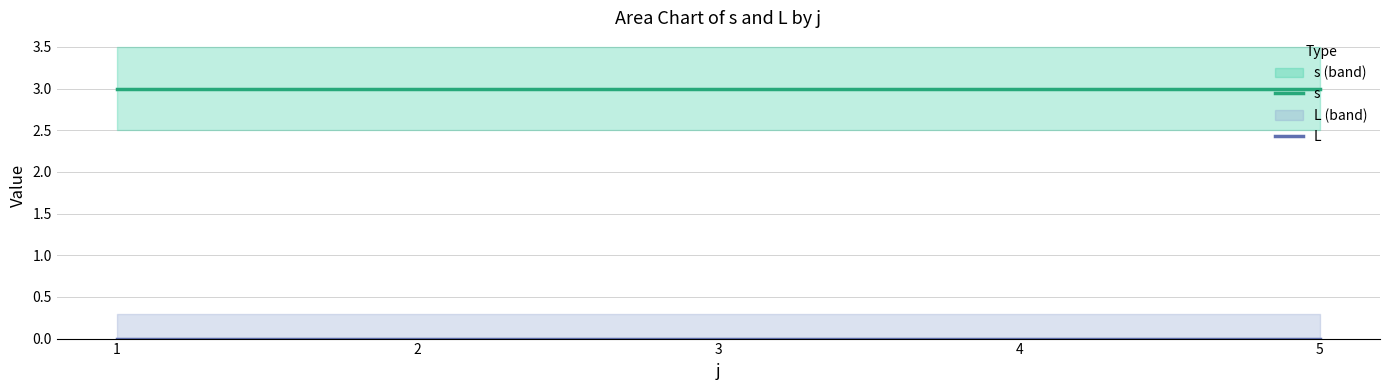

What is the spread (max minus min) of values at 2?

3